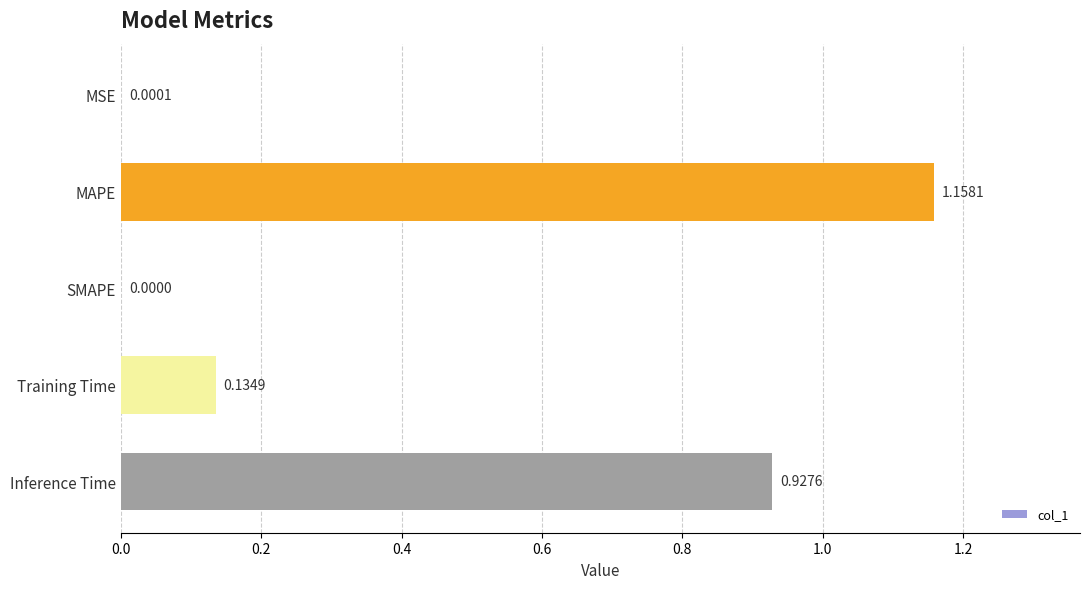

Are the bars grouped side by side (vs. stacked)?

No